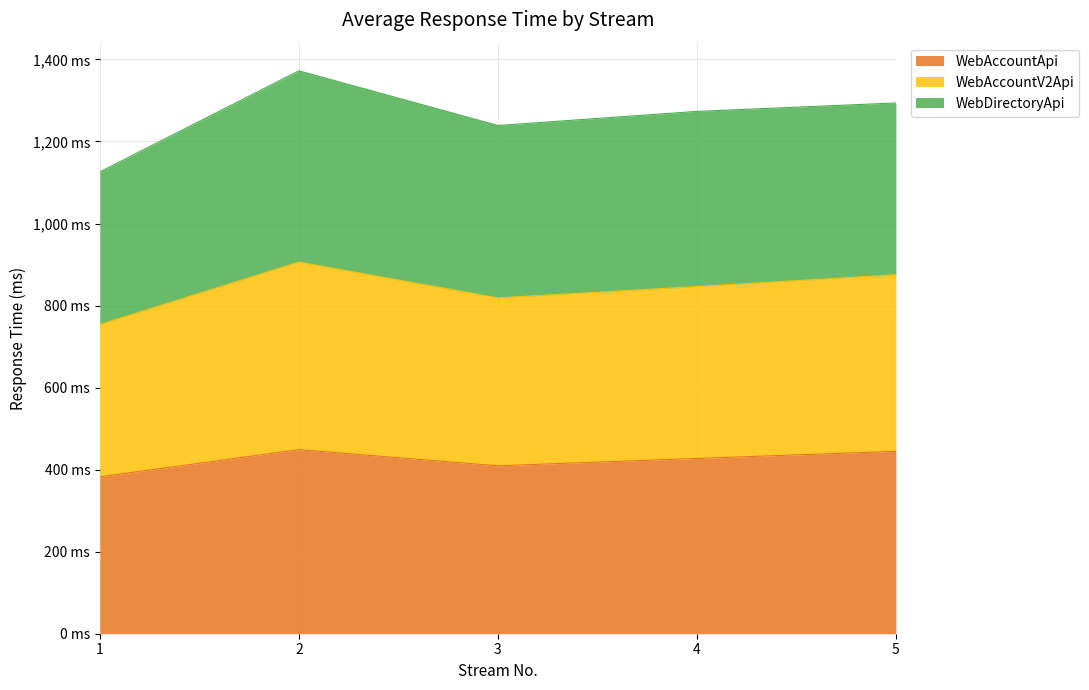

True or false: WebAccountV2Api and WebAccountApi intersect in this chart.

False